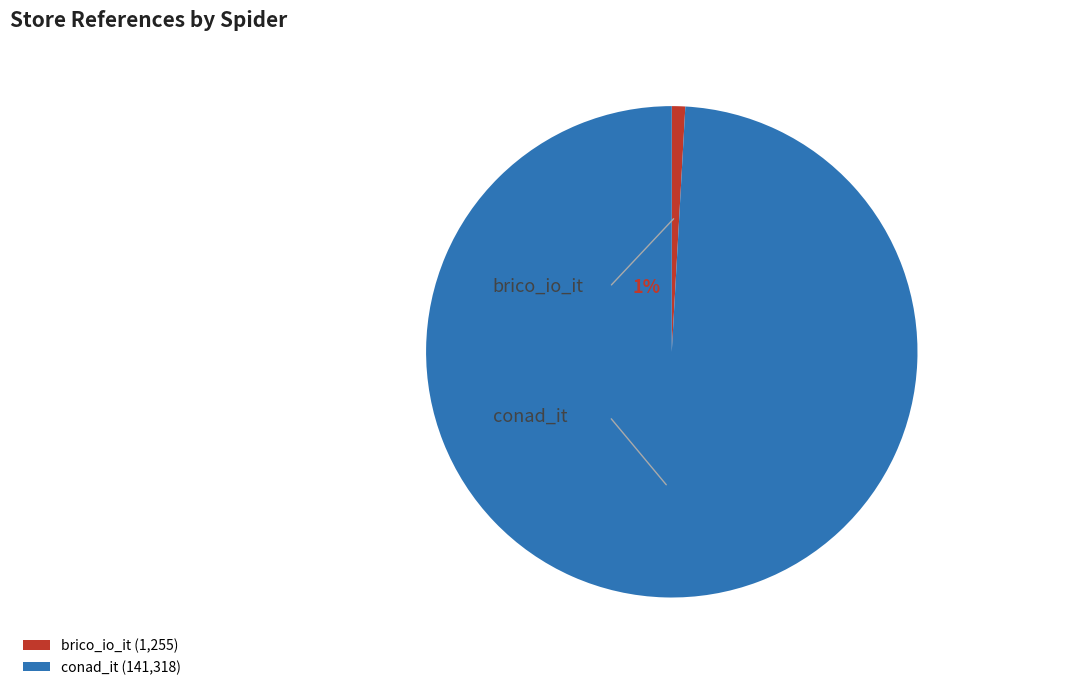

Is conad_it the majority of the pie?

Yes